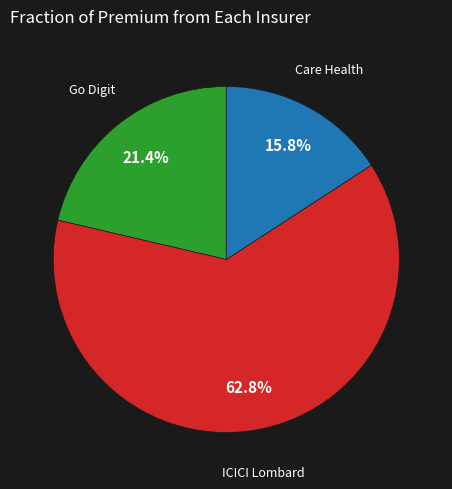

Is there a majority slice in this chart?

Yes